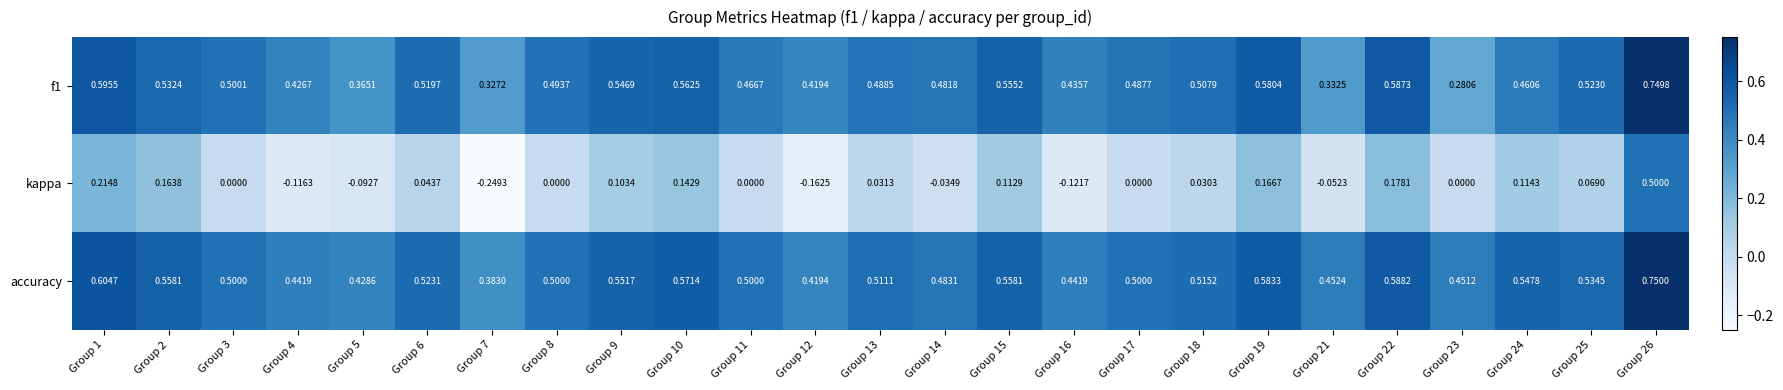

Which series has the largest range (max minus min)?

kappa